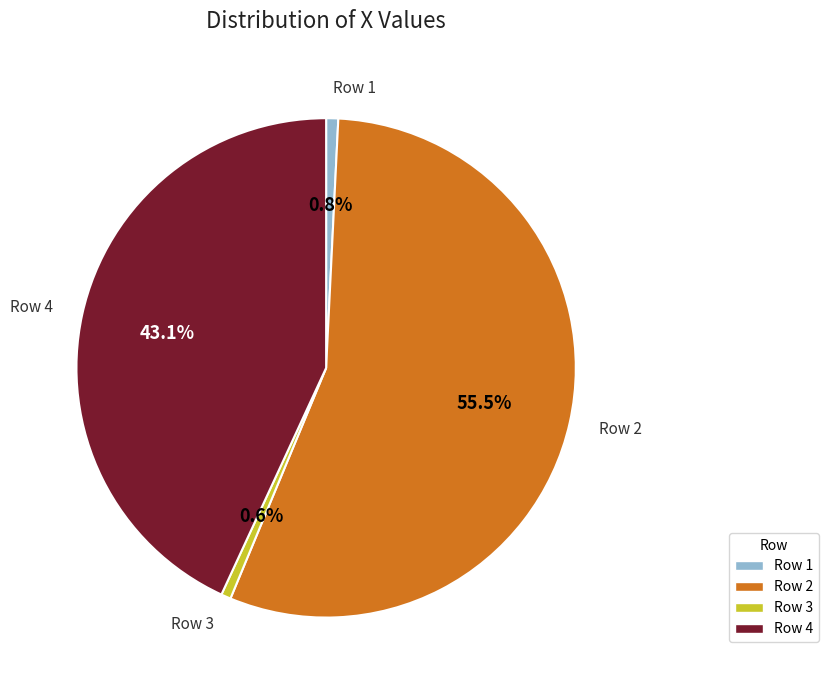

How many slices are in this pie chart?

4